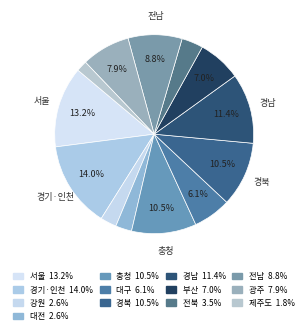

Rank the categories by value from lowest to highest.

제주도, 강원, 대전, 전북, 대구, 부산, 광주, 전남, 충청, 경북, 경남, 서울, 경기·인천